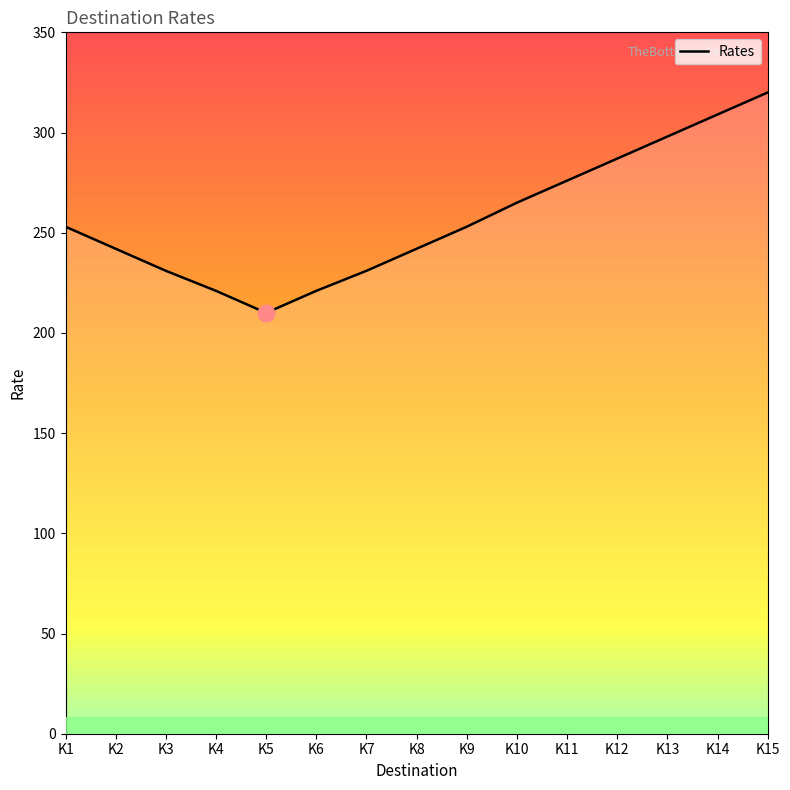

Does the chart display data point markers on the line(s)?

No